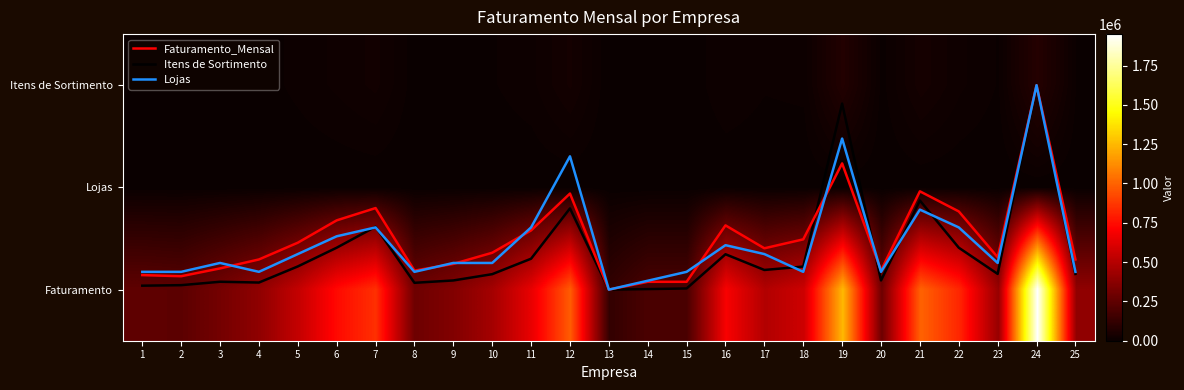

What is the sum of the Lojas values at 22 and 2?

3.2